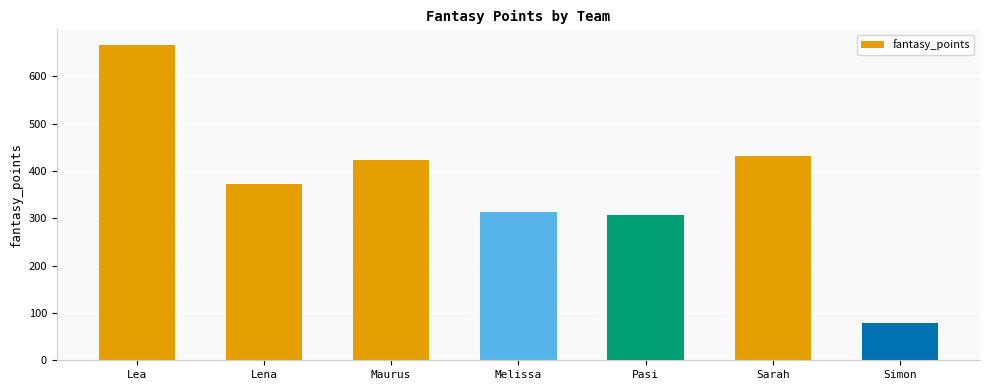

What is the ratio of the value at Lena to the value at Simon?

4.7